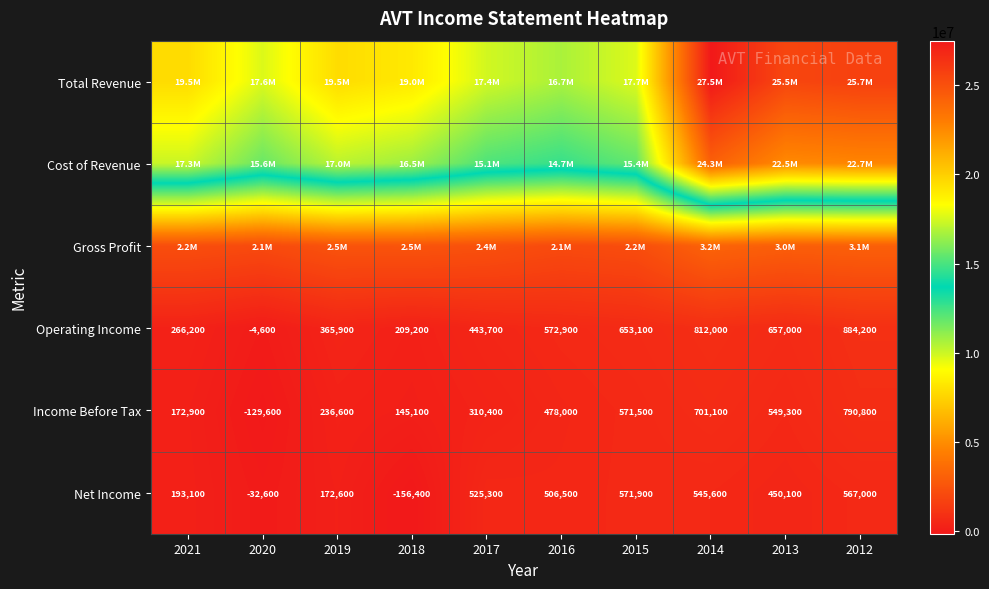

What value does the Operating Income series have at 2012, to the nearest 50?

884200